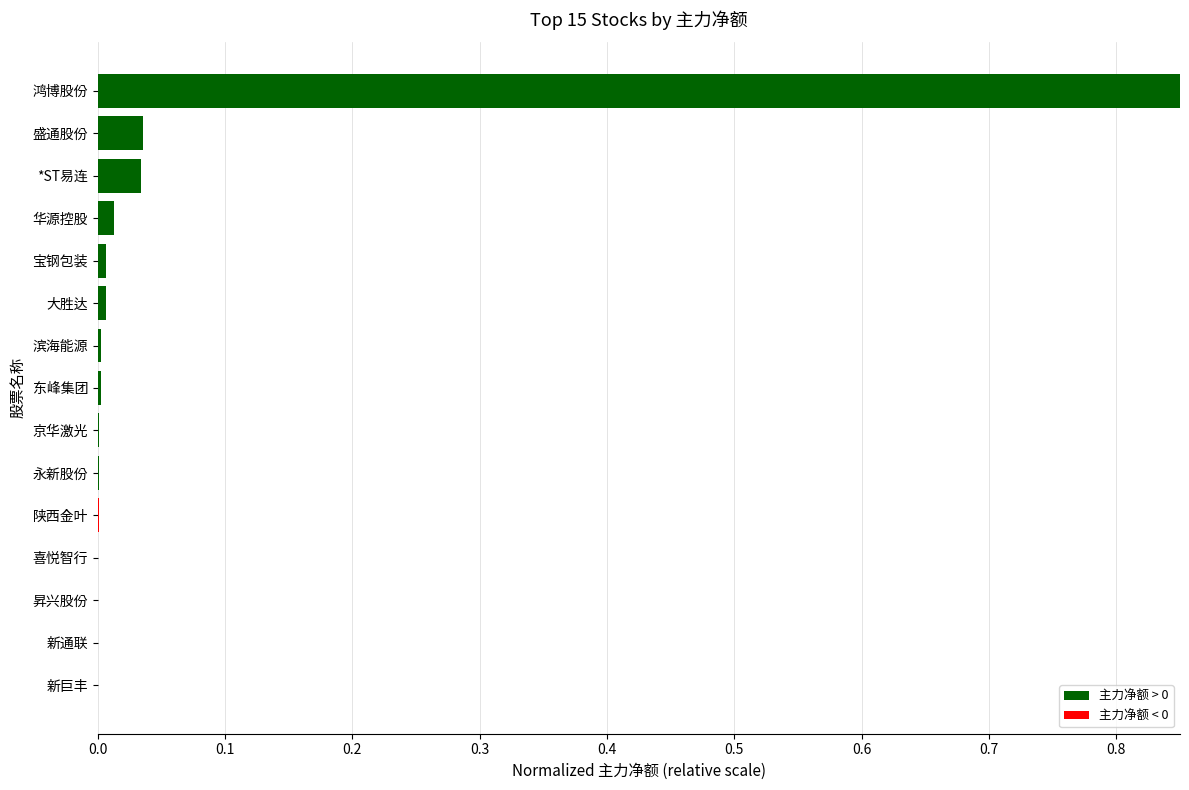

What is the greatest value displayed?

1.0